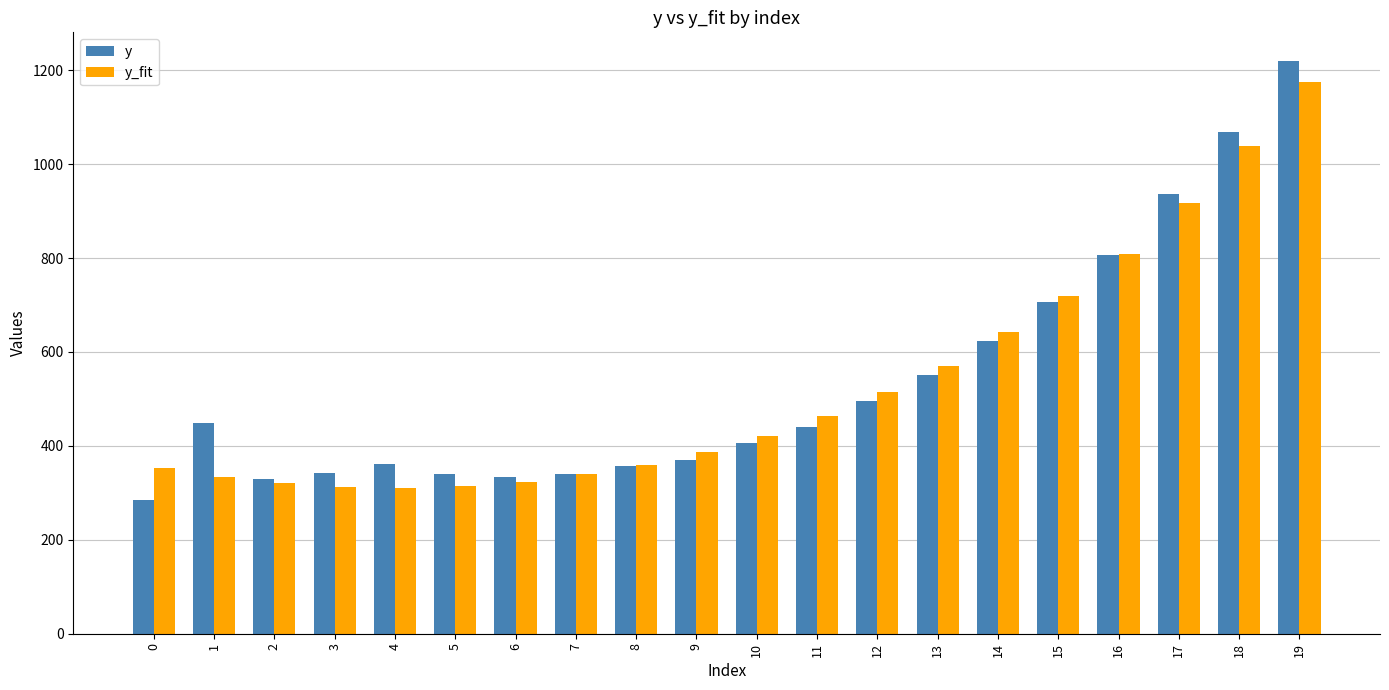

The value of y_fit at 15 is 969.5. True or false?

False